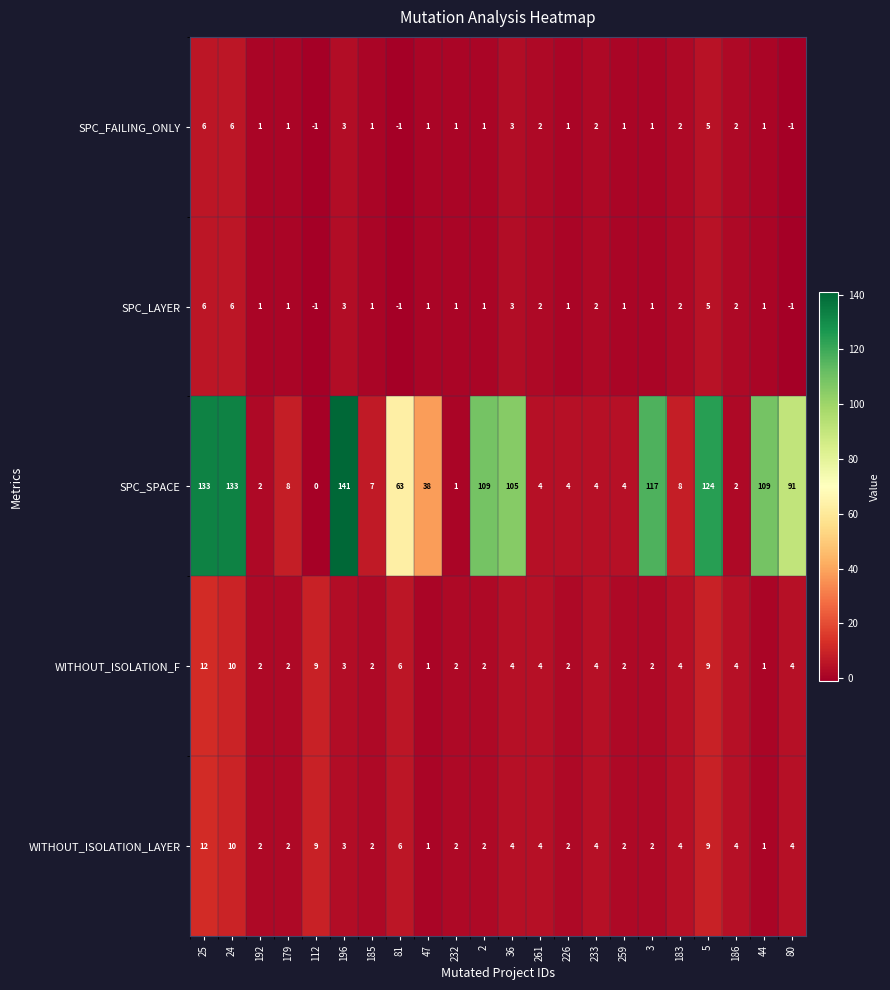

At how many categories does at least one series exceed 93?

8